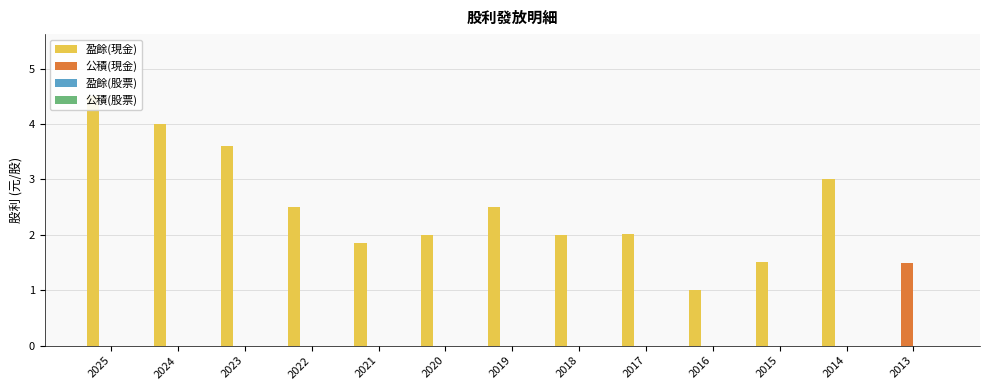

How many bars are there in total?

52